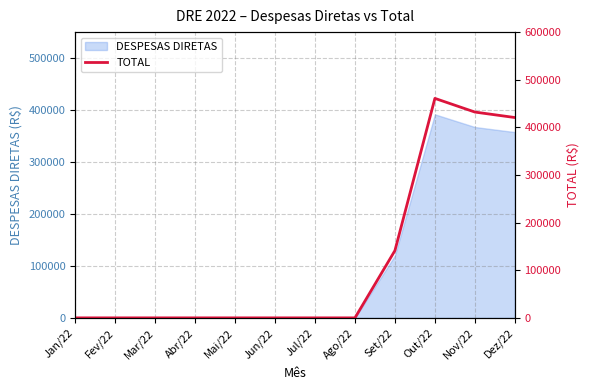

Count the number of categories in the chart.

12